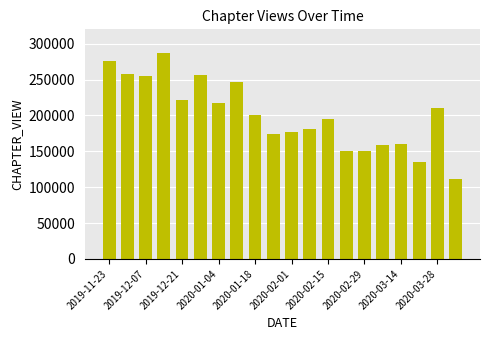

What is the sum of all values?

4026213